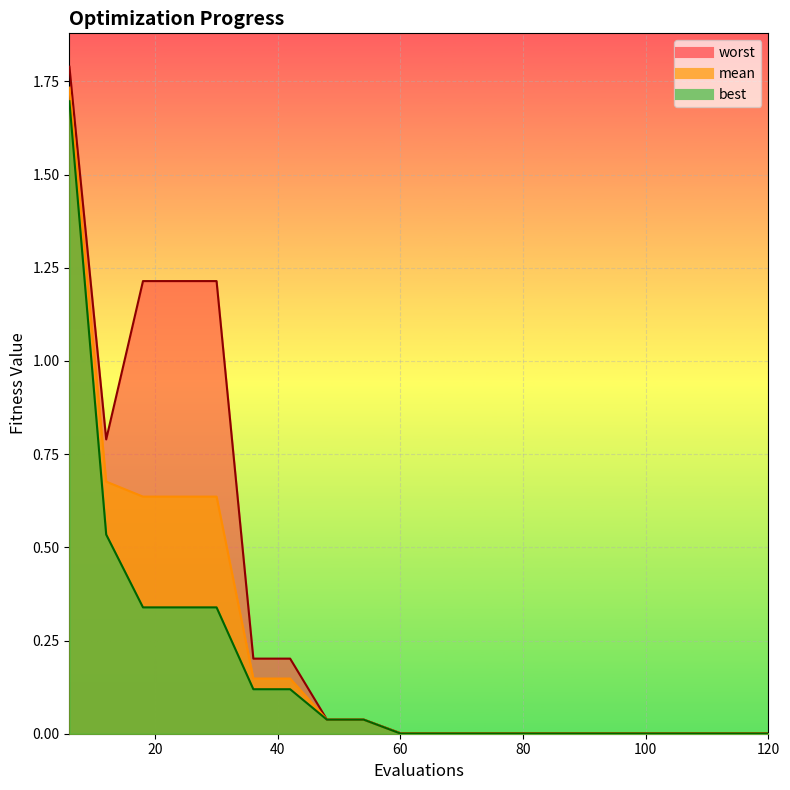

Which category has the lowest value across all series?

60